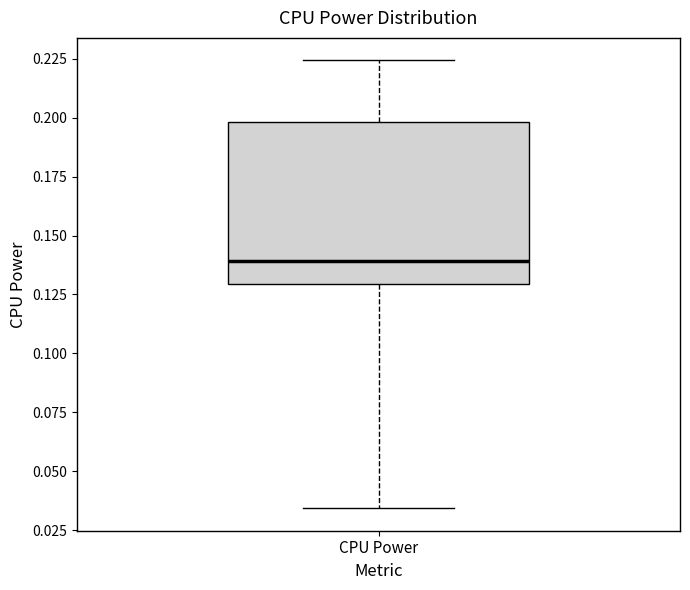

Read this box plot against the y-axis: the position of the median line, the range covered by the box, and the ends of both whiskers. The values are not printed on the chart, so give them approximately, as read against the axis.

median 0.140, box 0.130 to 0.200, whiskers 0.035 to 0.225